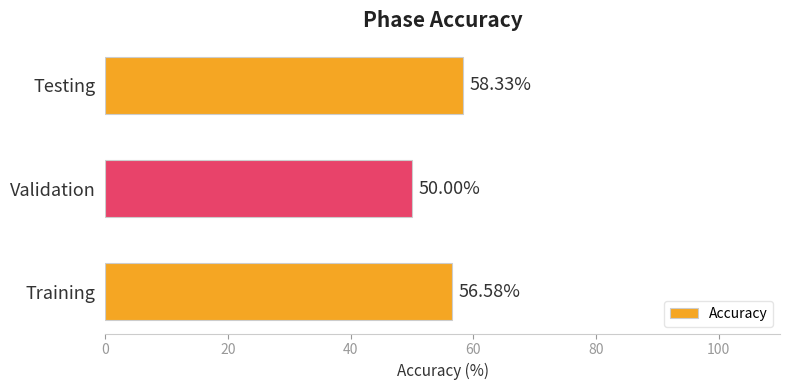

What is the change in value from Training to Testing?

+1.8